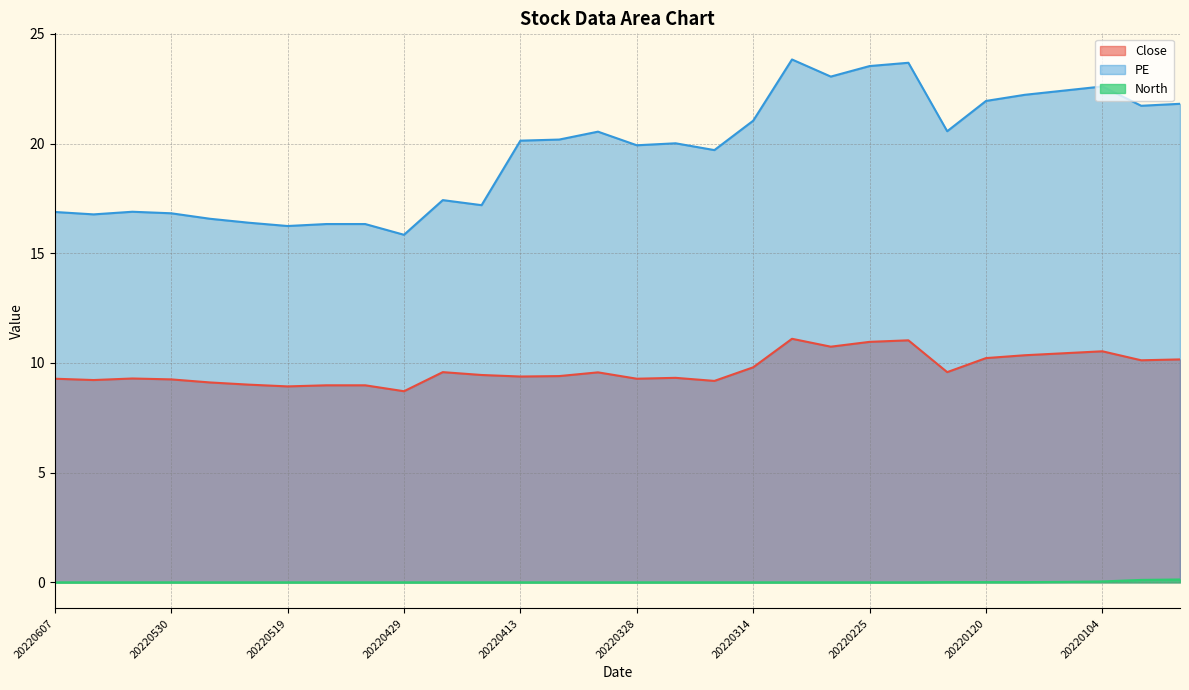

True or false: Close and North cross at least once.

False